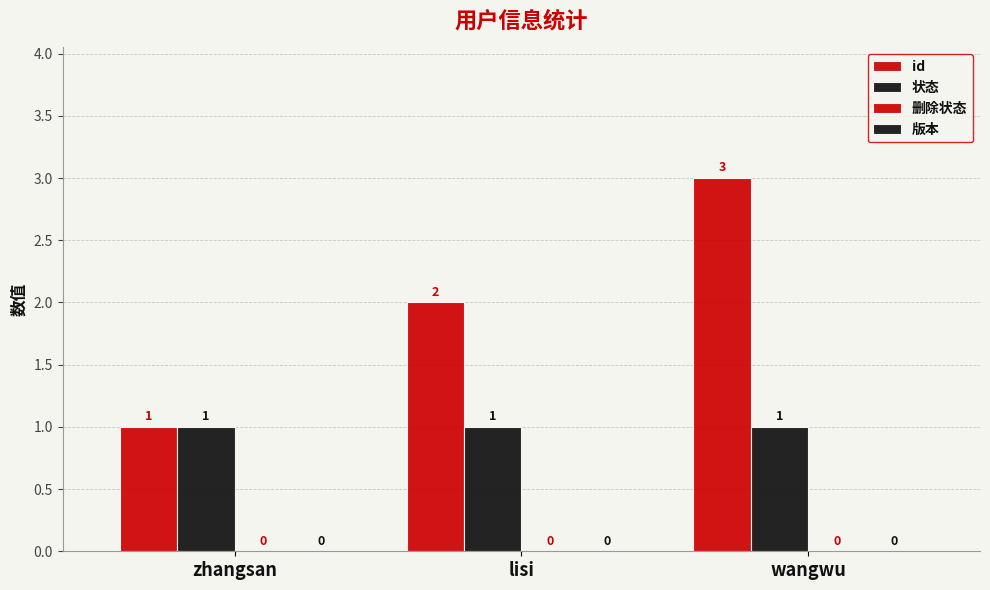

What is the difference between the maximum and minimum values in the id series?

2